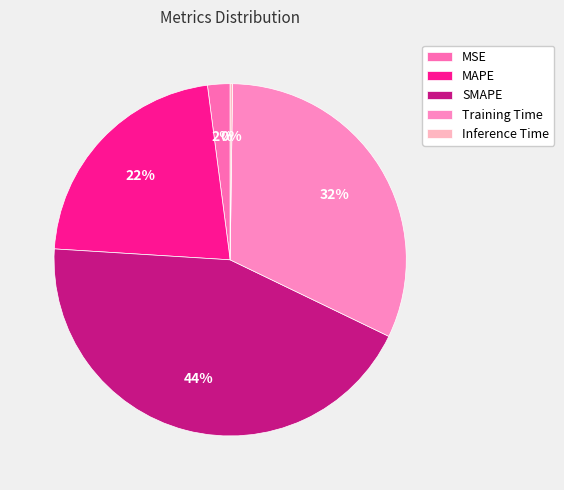

Is Inference Time the majority of the pie?

No